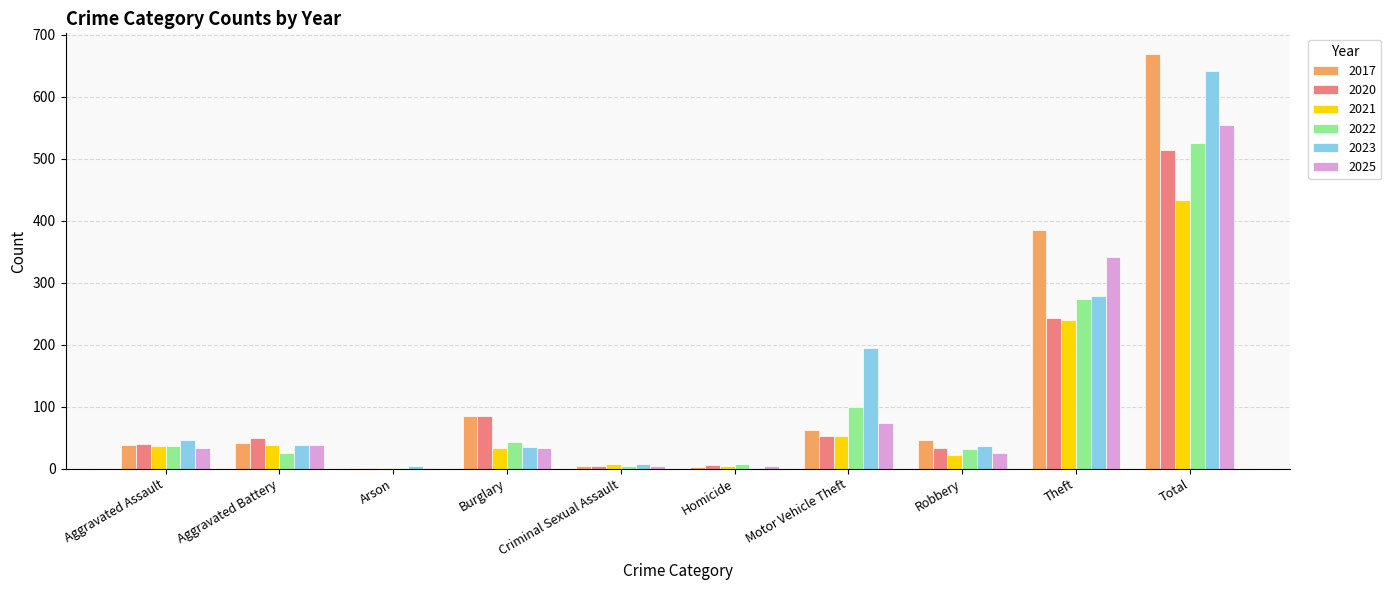

At which category is the sum across all series the highest?

Total